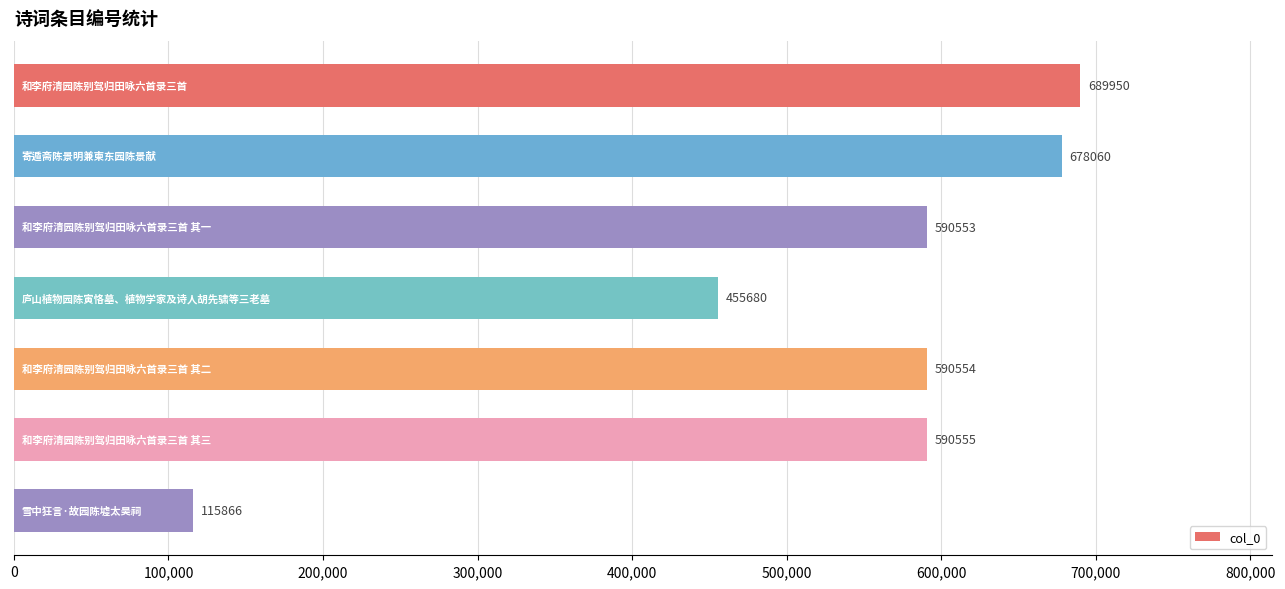

What is the greatest value displayed?

689950